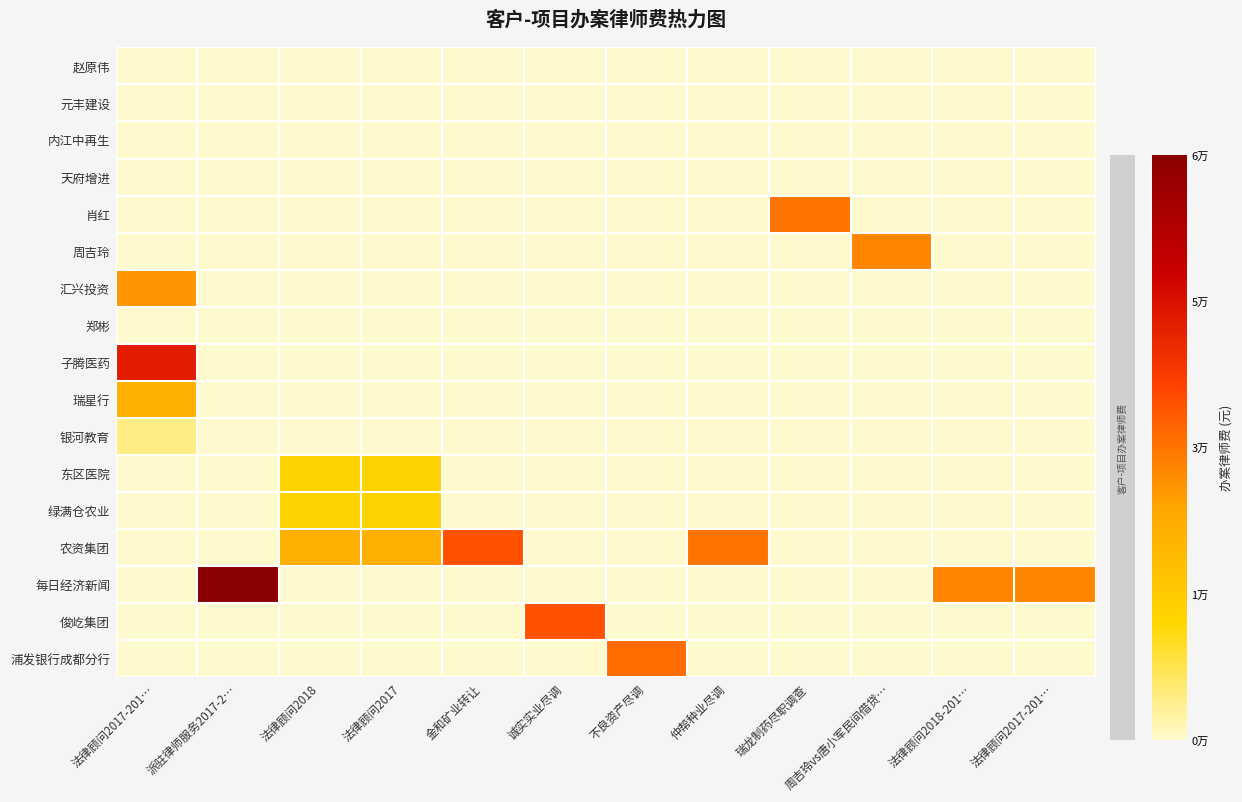

Which series has the widest spread of values?

每日经济新闻